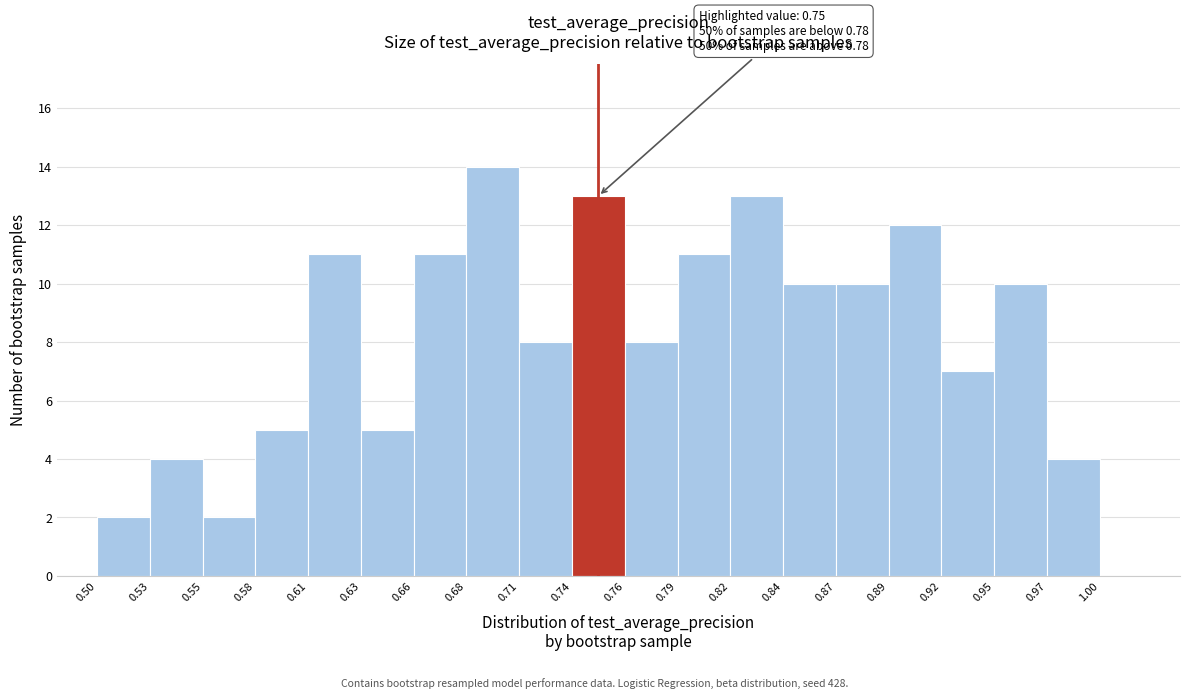

Which range on the x-axis has the tallest bar?

0.68 to 0.71